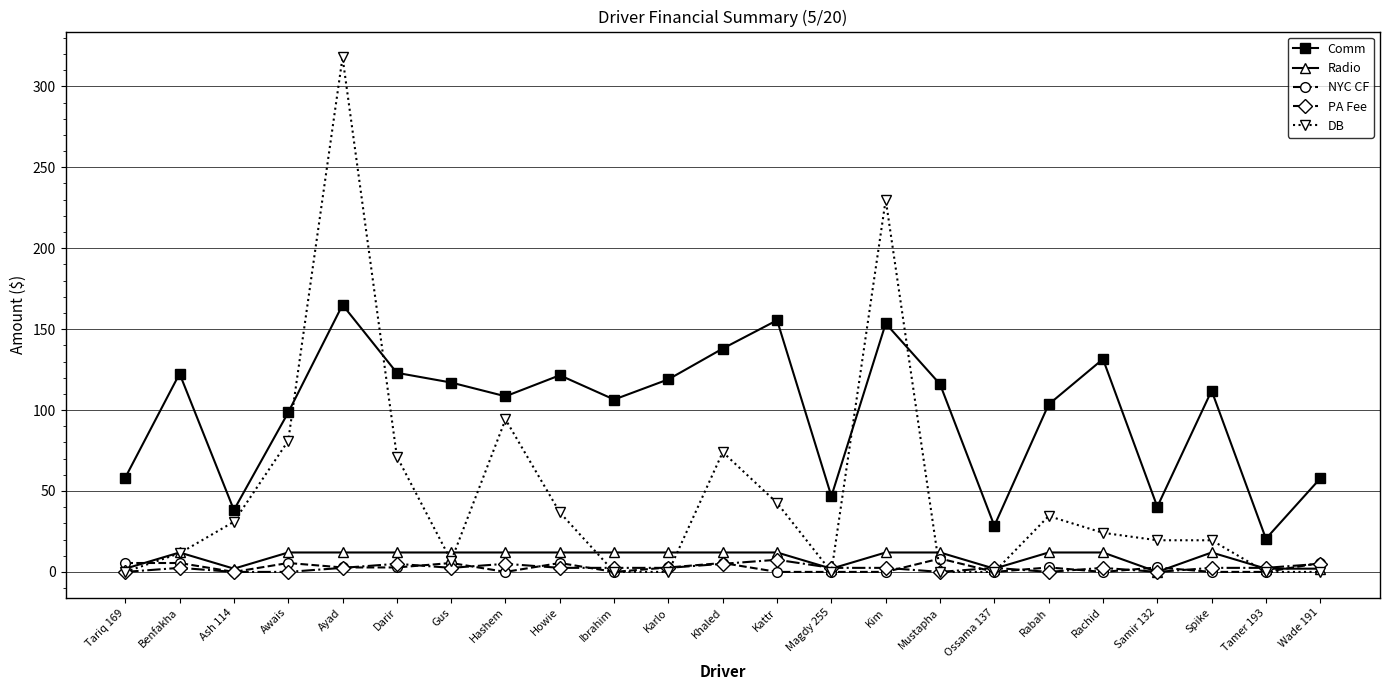

At which category does Radio reach its first local peak?

Benfakha